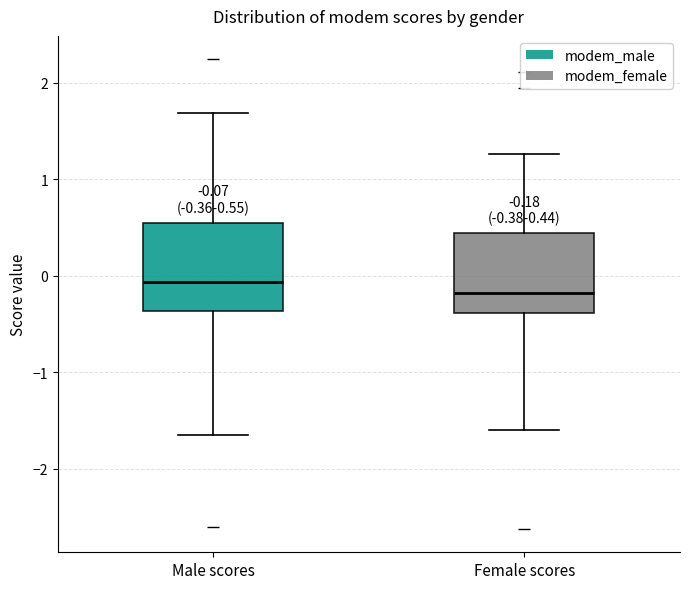

Which box has the lowest median line?

Female scores